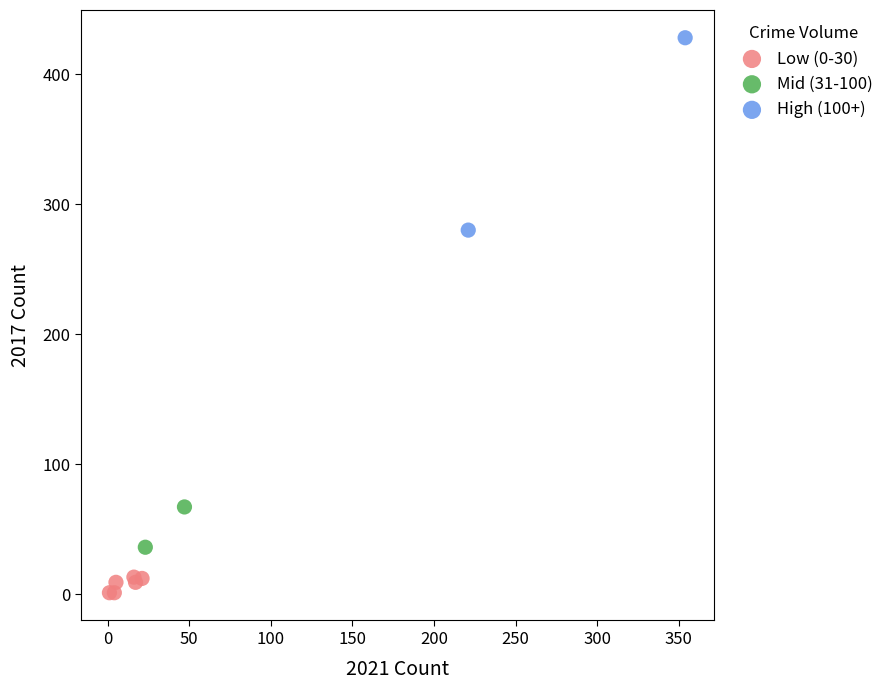

What are all the series names shown in the legend?

Low (0-30), Mid (31-100), High (100+)